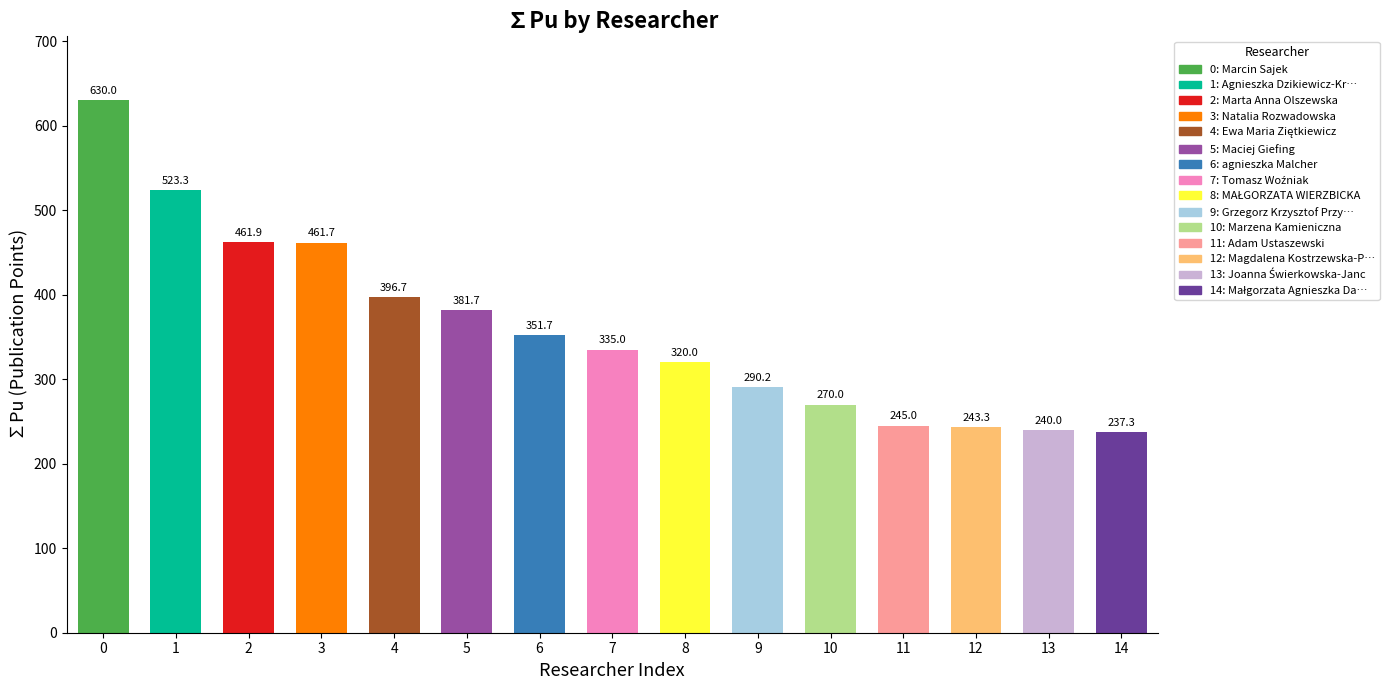

How many data points are less than 335?

7